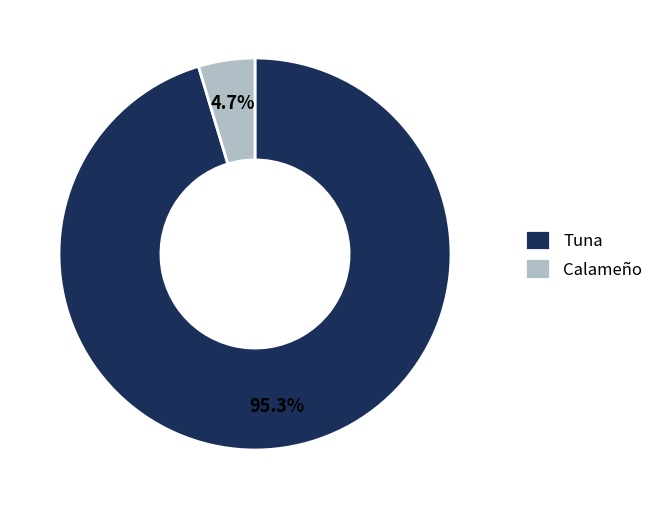

To the nearest percent, what is the difference between the largest and smallest slice percentages?

91%